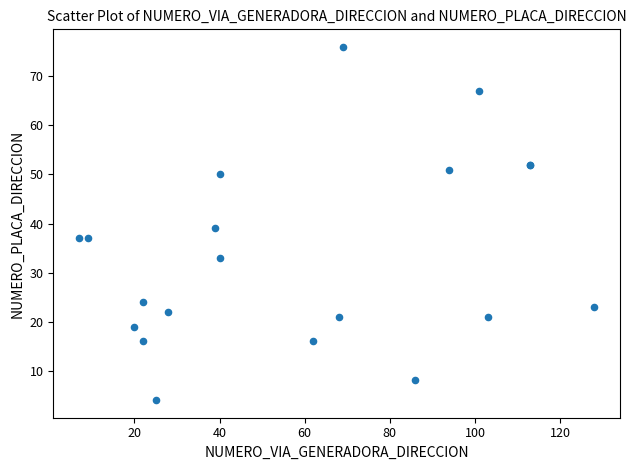

What Y value in the scatter plot is closest to 40?

39